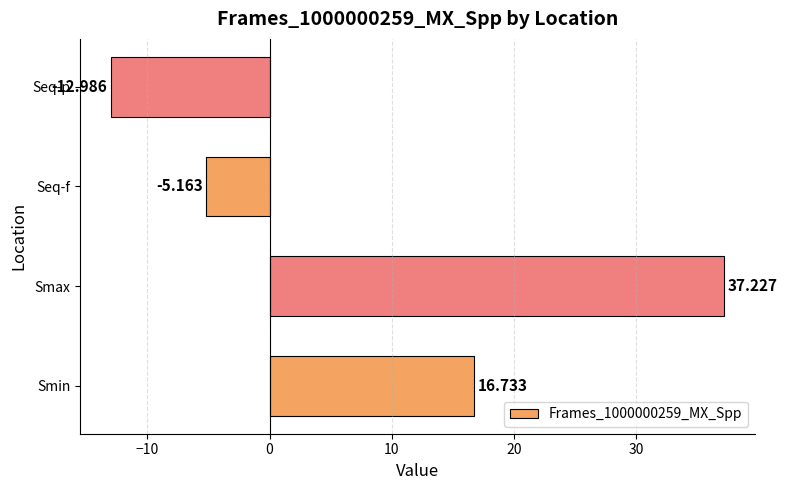

Count the number of values greater than 16.

2